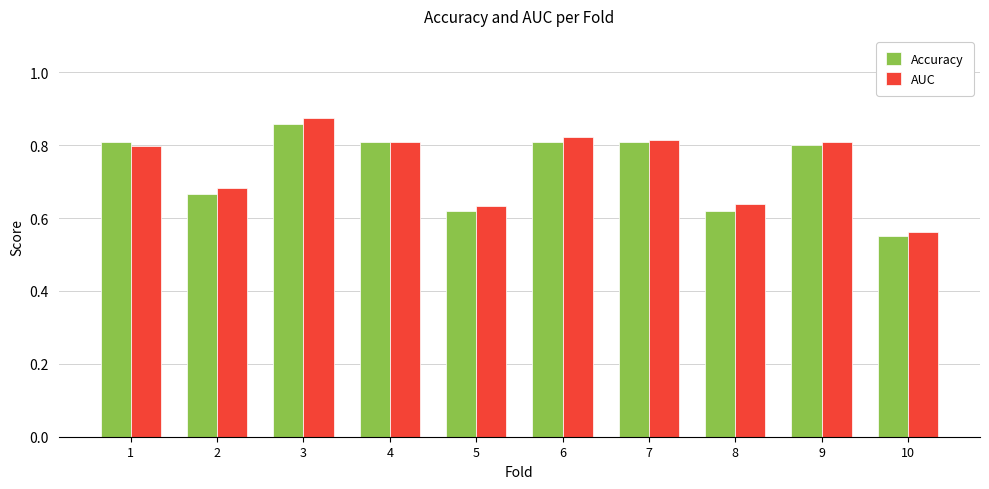

Count the number of data series in this chart.

2